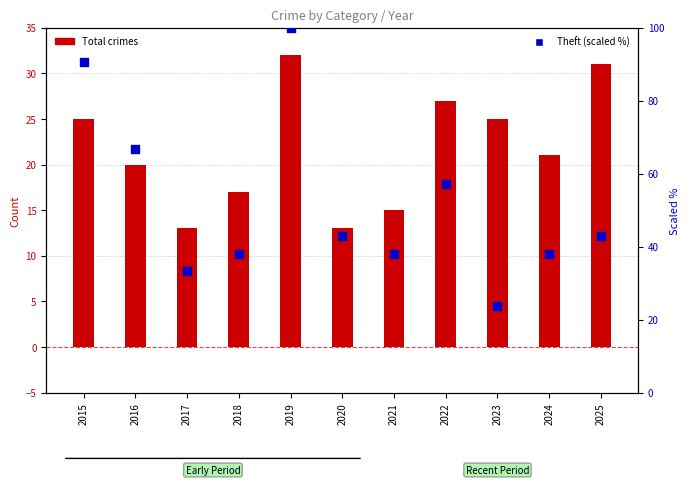

Is the value of Total at 2019 greater than the value of Theft (scaled %) at 2019?

No